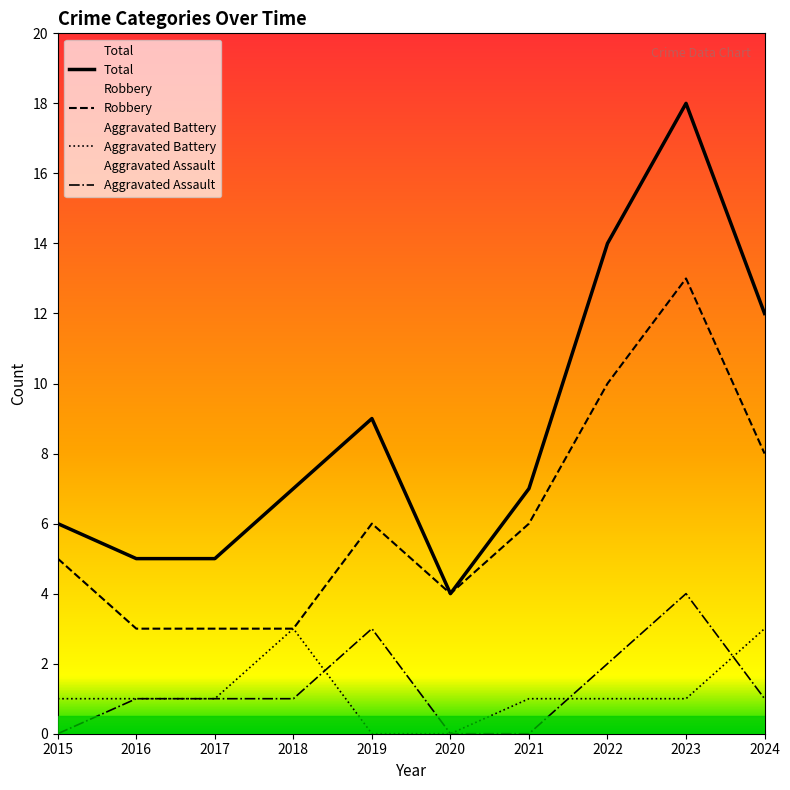

How many values in the Aggravated Battery series are below 1?

2